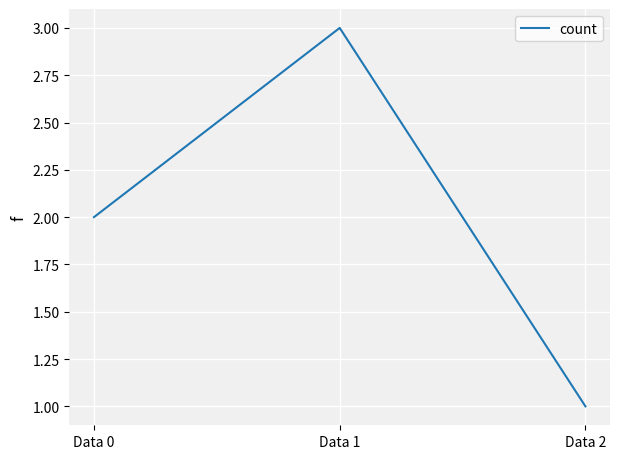

True or false: the data shows 1 at Data 1.

False